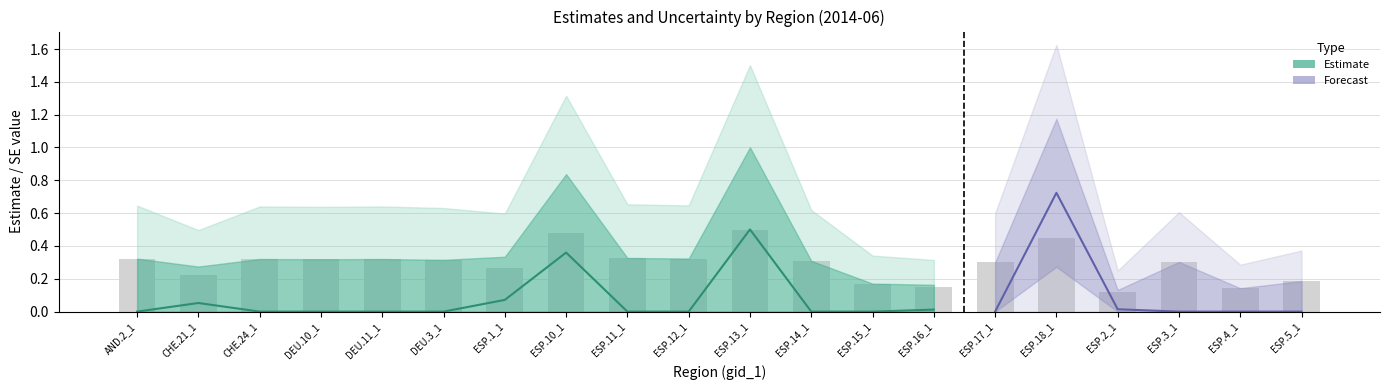

What is the change in value from AND.2_1 to ESP.4_1?

-0.2